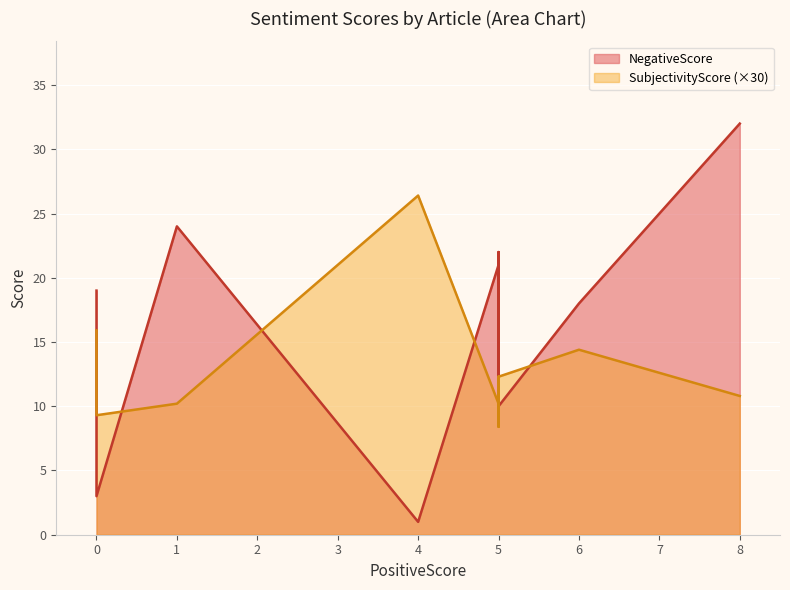

What is the maximum value for SubjectivityScore?

0.9